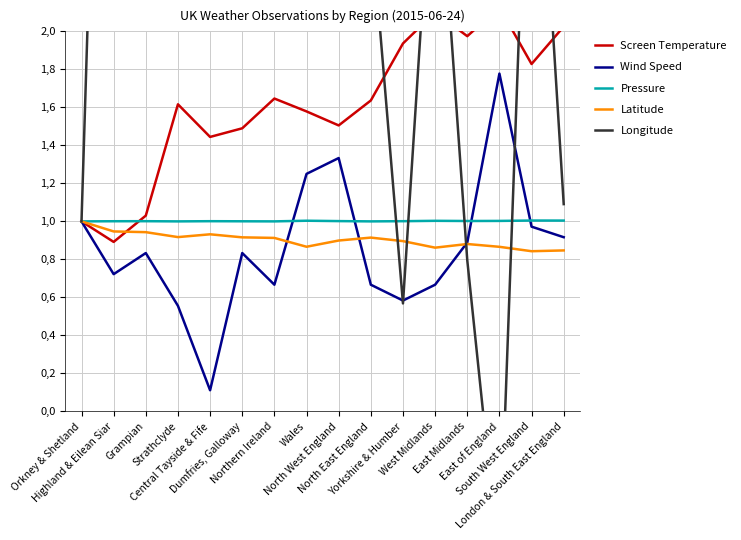

True or false: Latitude and Pressure cross at least once.

False